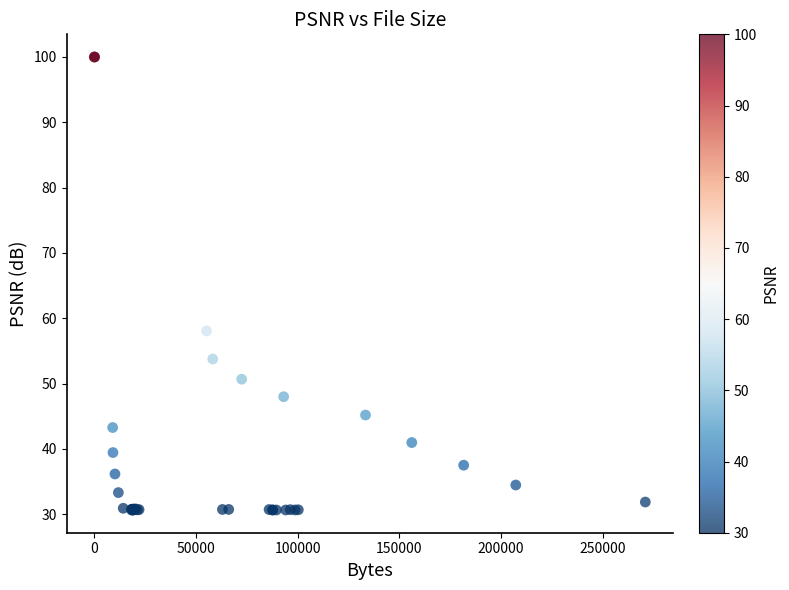

What Y value in the scatter plot is closest to 65?

58.1